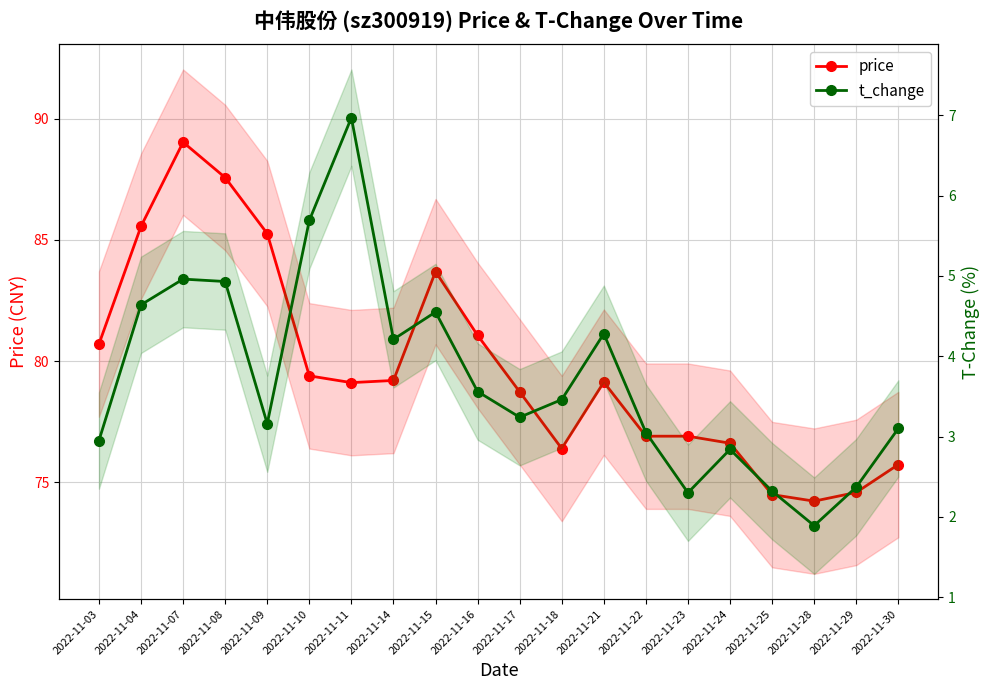

How many data points in price are less than 79?

9